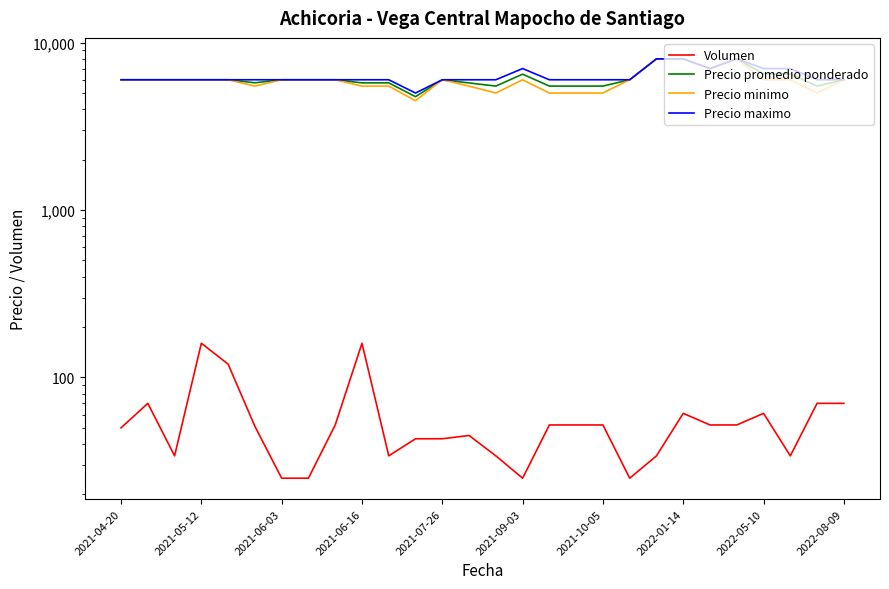

List the series in order of their peak value, lowest first.

Volumen, Precio promedio ponderado, Precio minimo, Precio maximo